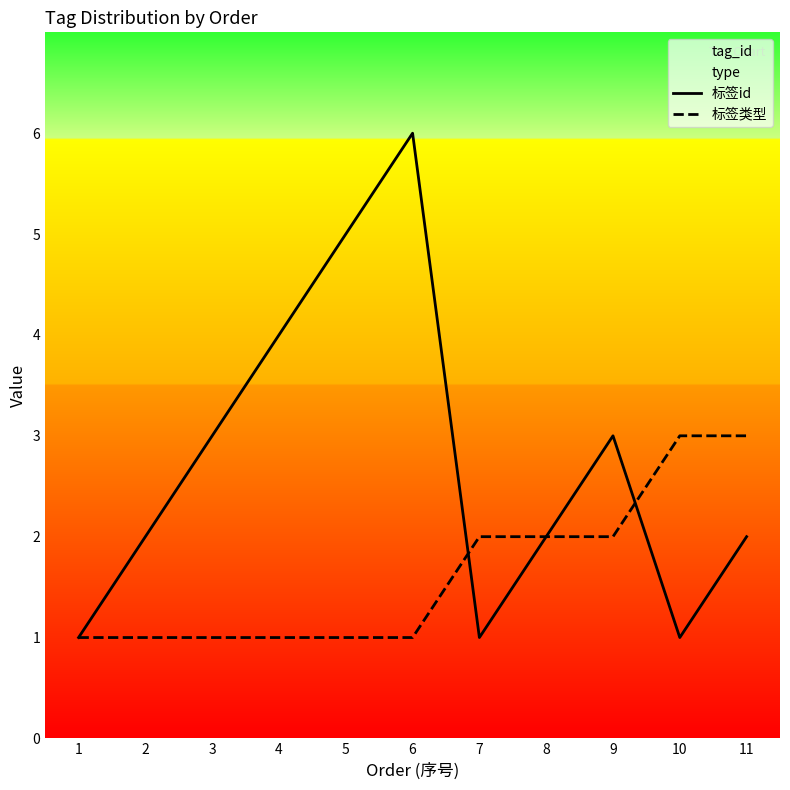

Count the 标签id values in the range 1 to 4.

9